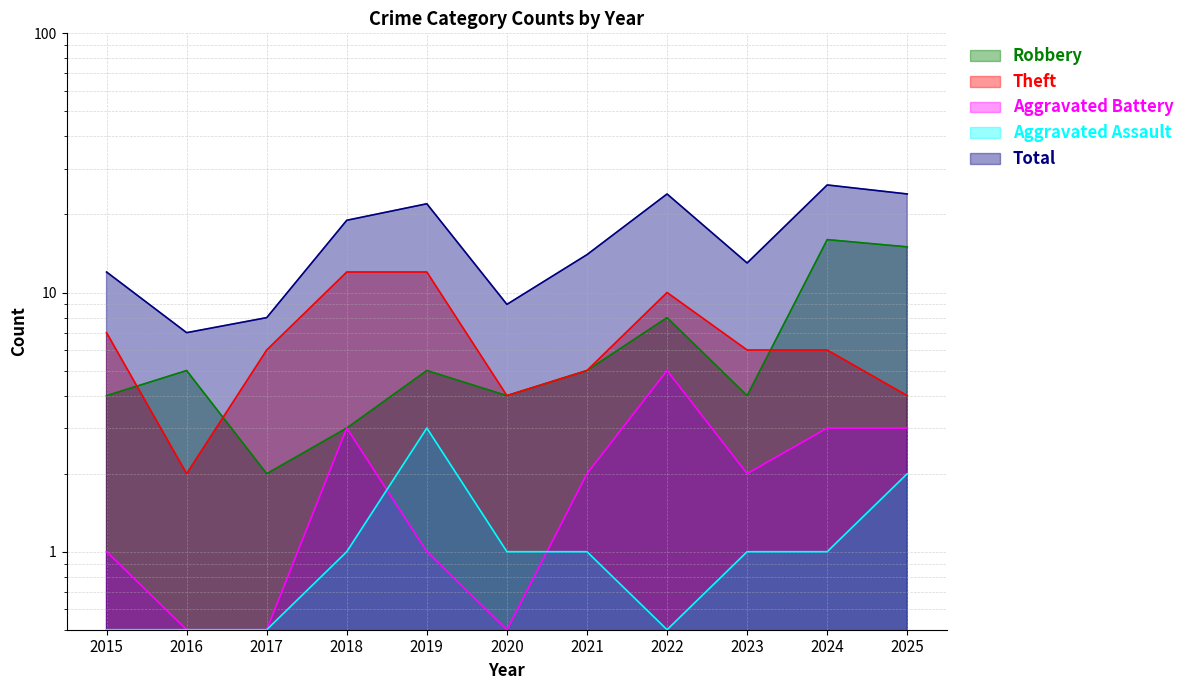

What is the average value of the Aggravated Battery series?

2.0